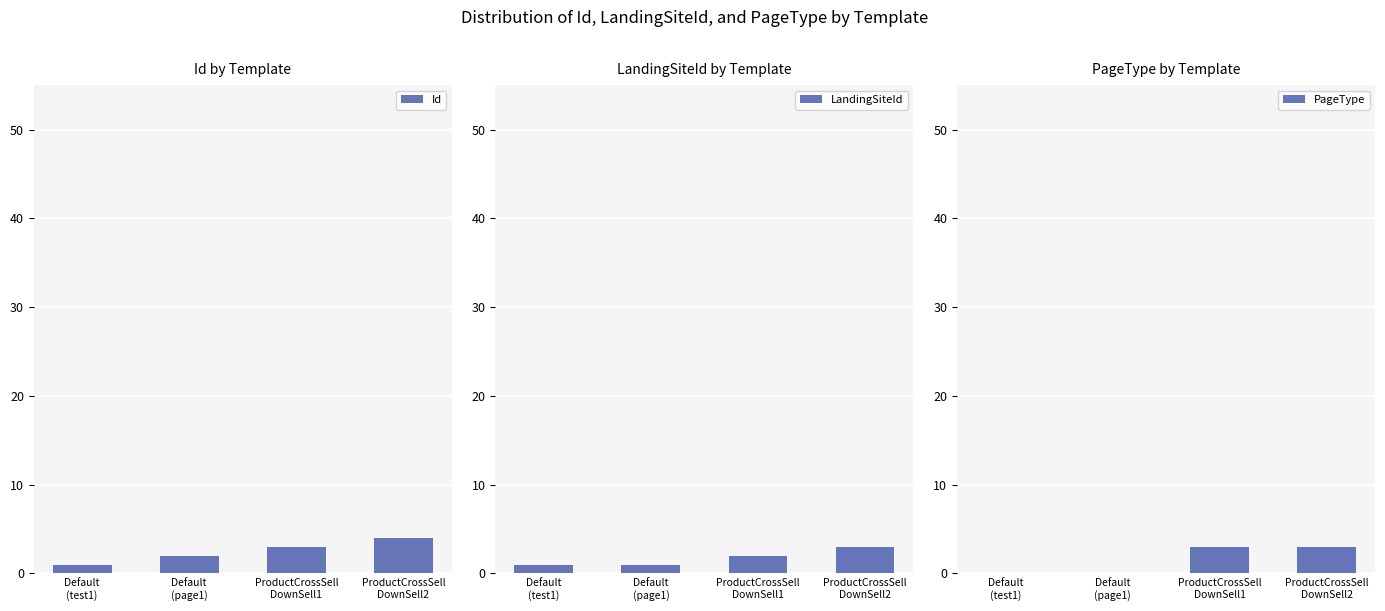

Reading right to left, extract all data points from this chart.

Id: ProductCrossSell
DownSell2=4	ProductCrossSell
DownSell1=3	Default
(page1)=2	Default
(test1)=1
LandingSiteId: ProductCrossSell
DownSell2=3	ProductCrossSell
DownSell1=2	Default
(page1)=1	Default
(test1)=1
PageType: ProductCrossSell
DownSell2=3	ProductCrossSell
DownSell1=3	Default
(page1)=0	Default
(test1)=0